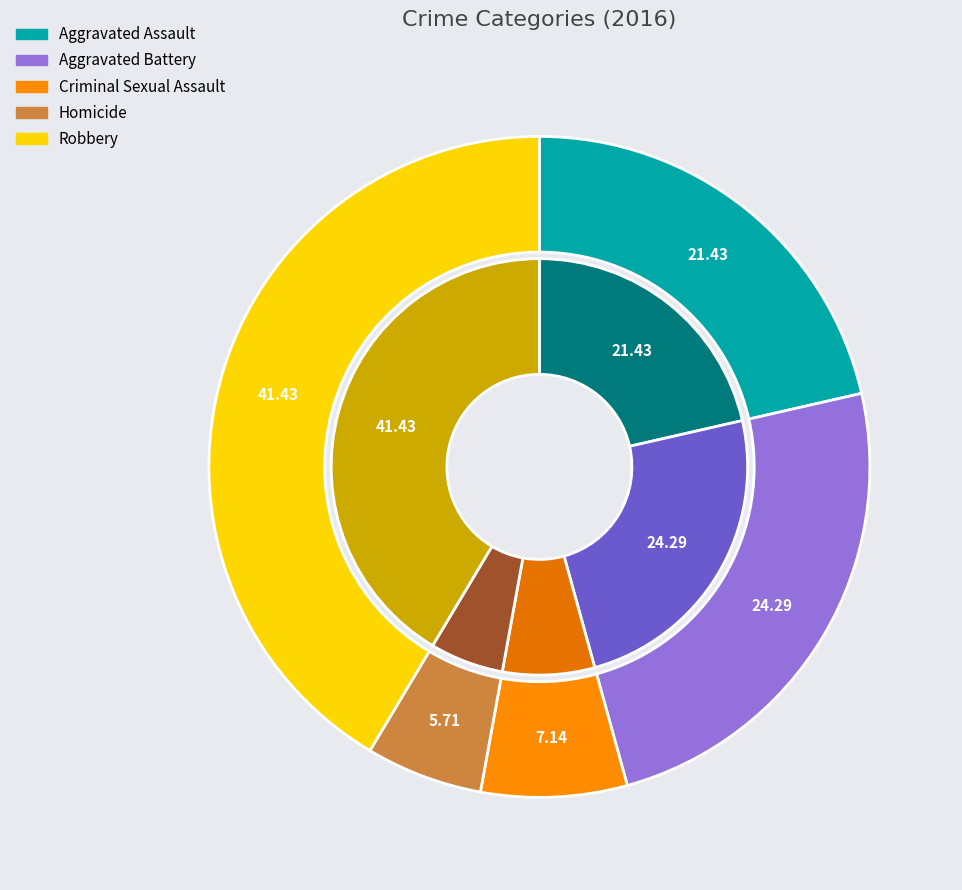

Does Aggravated Assault account for over 50% of the chart?

No